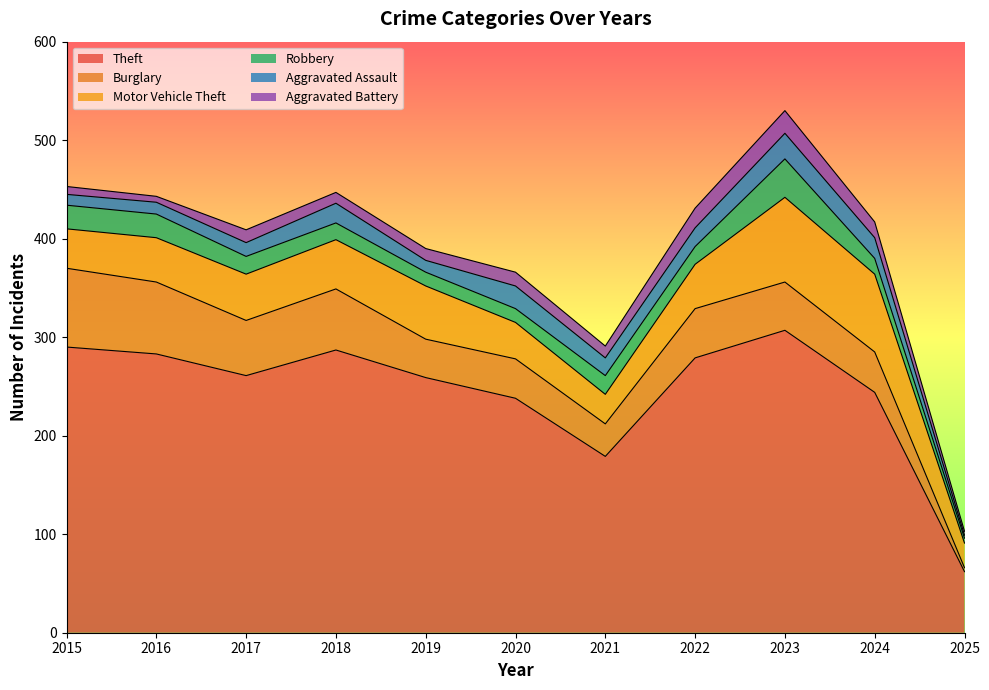

True or false: Burglary has more than 2 interior local peaks.

True